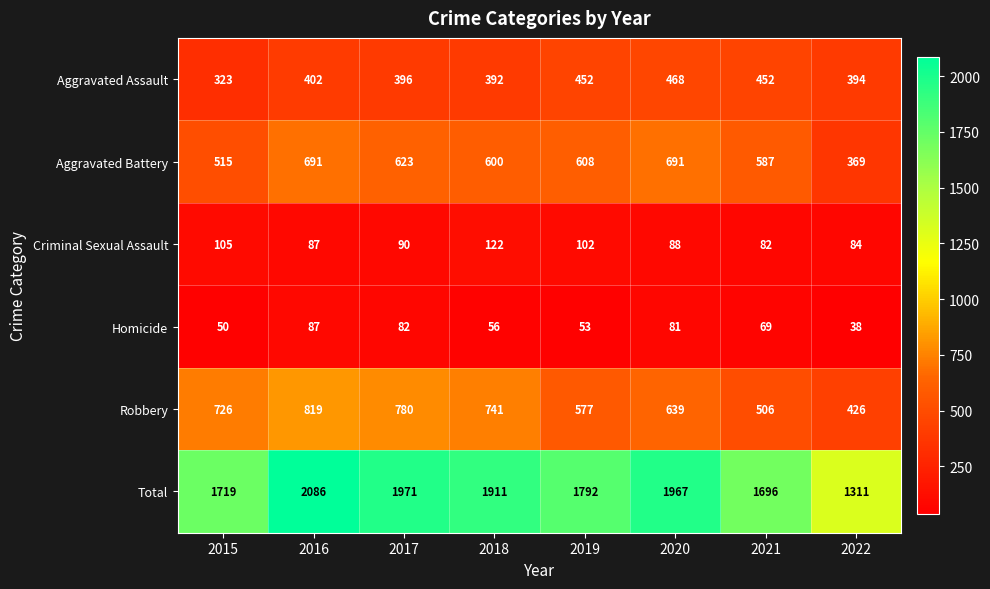

At which category does the chart reach its peak across all series?

2016